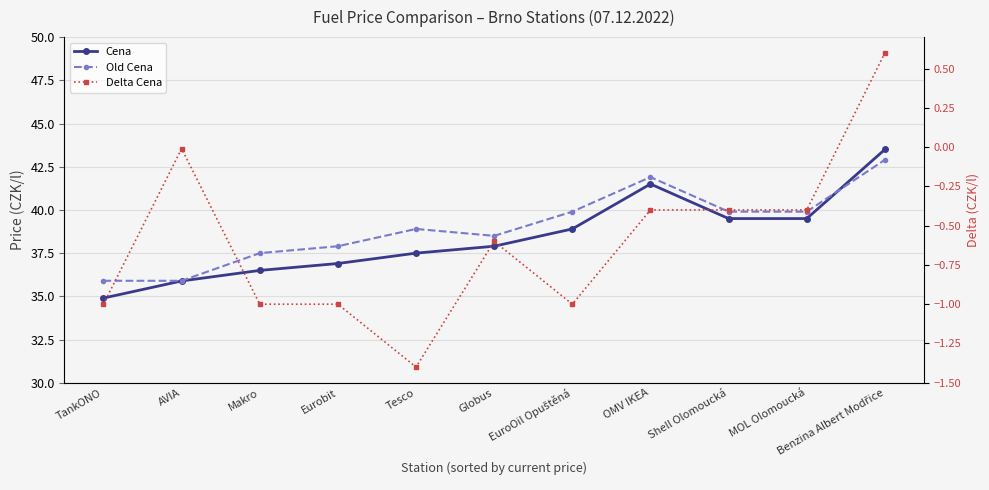

What position from the left is Tesco?

5